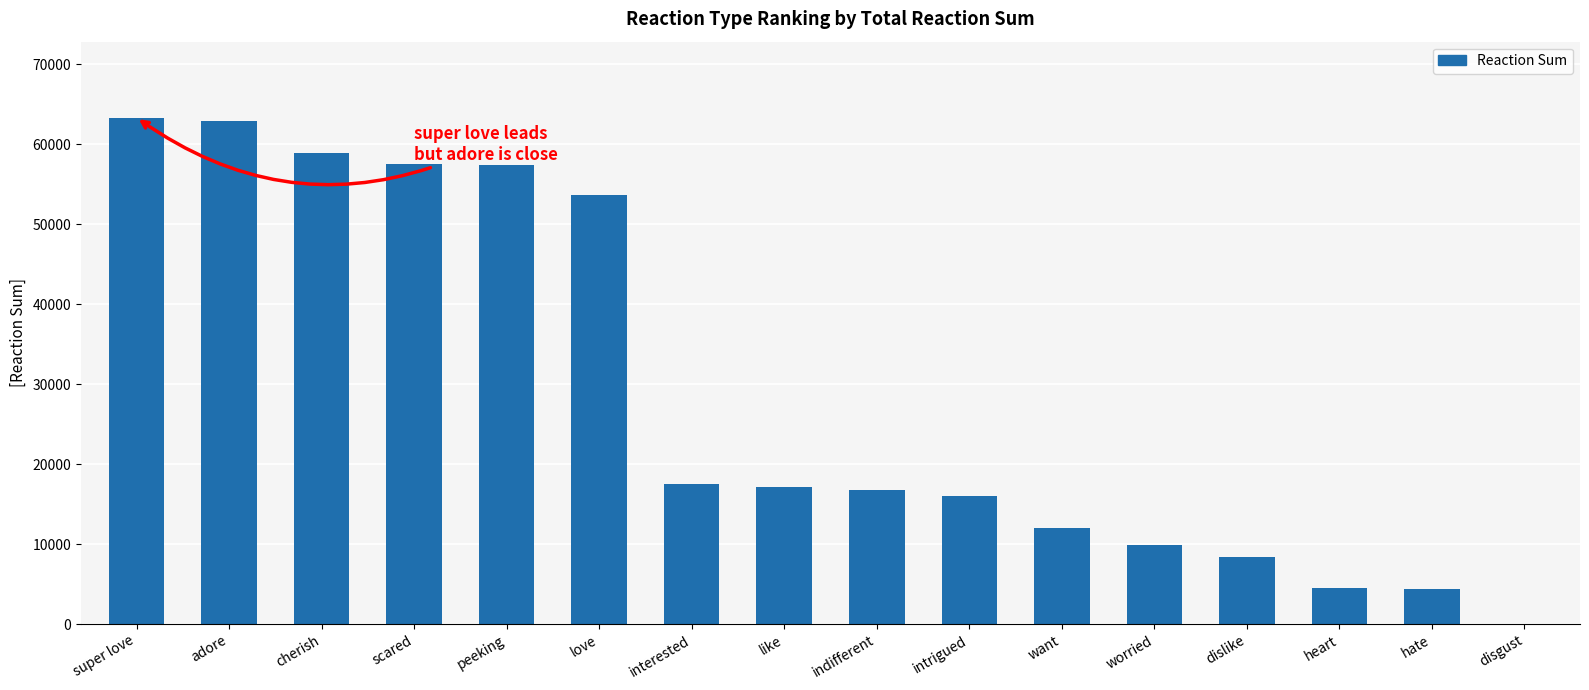

What is the approximate value at interested?

17520